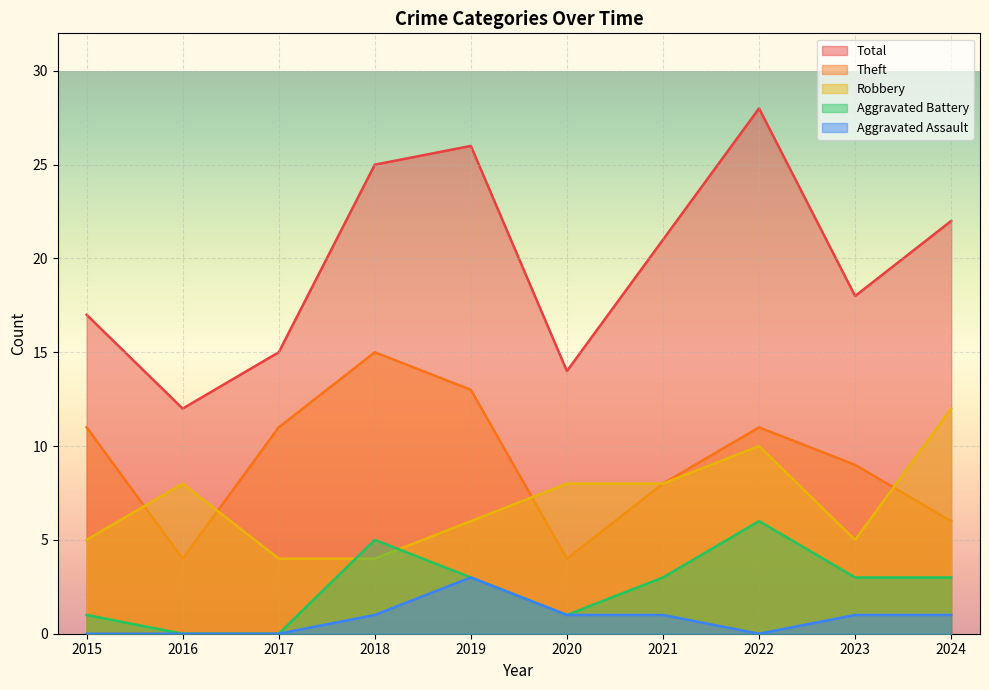

What is the greatest value displayed?

28